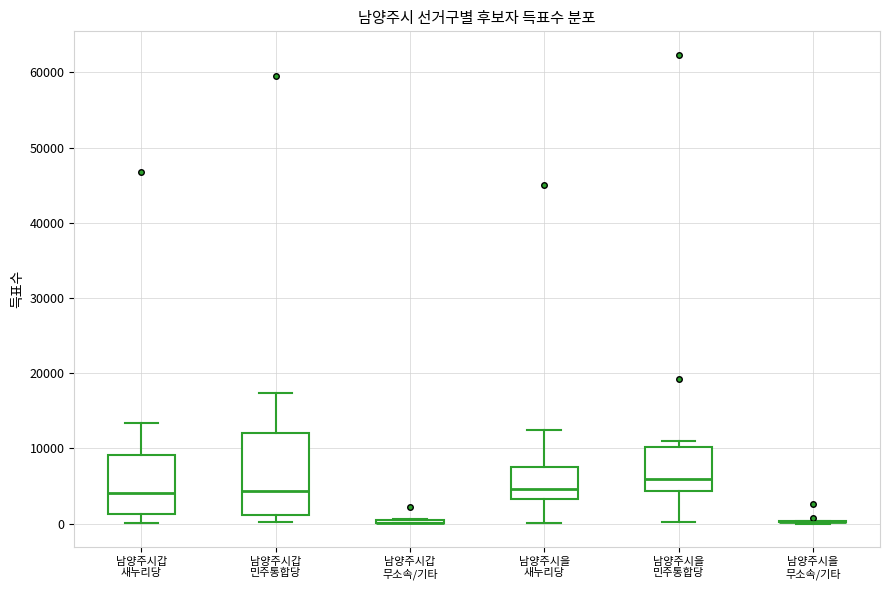

Reading left to right, transcribe this box plot: for each box, give where its median line is, the range the box spans, and where its two whiskers end, as read against the y-axis. The values are not printed on the chart, so give them approximately, as read against the axis.

남양주시갑 새누리당: median 4000, box 1000 to 9000, whiskers 0 to 13000
남양주시갑 민주통합당: median 4000, box 1000 to 12000, whiskers 0 to 17000
남양주시갑 무소속/기타: box collapsed to a line at 0, whiskers 0 to 1000
남양주시을 새누리당: median 5000, box 3000 to 8000, whiskers 0 to 12000
남양주시을 민주통합당: median 6000, box 4000 to 10000, whiskers 0 to 11000
남양주시을 무소속/기타: box collapsed to a line at 0, whiskers 0 to 0